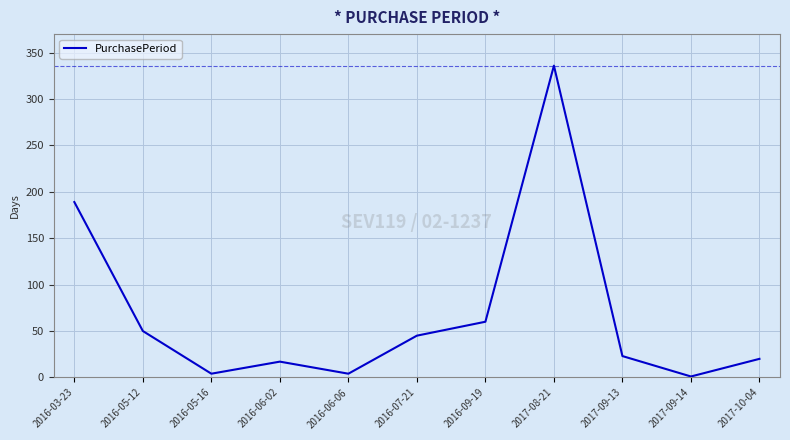

At which label is the value closest to 168?

2016-03-23